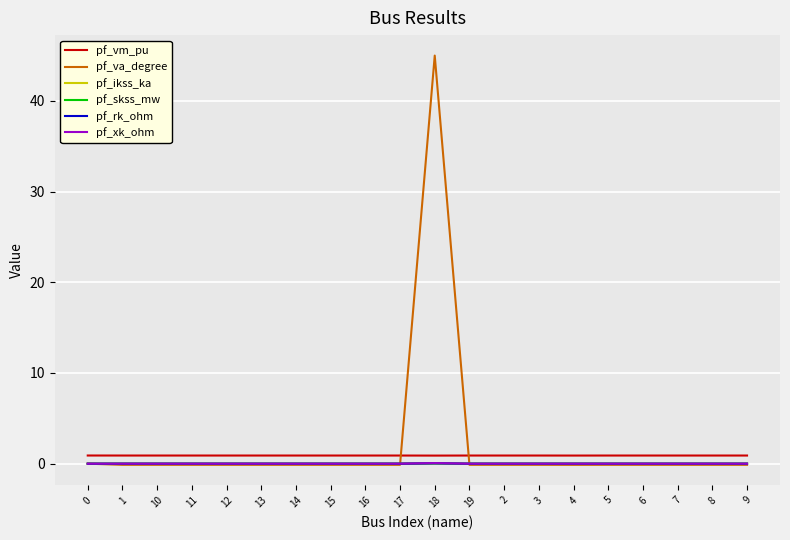

True or false: pf_vm_pu has a value of 0.9 at 19.

True